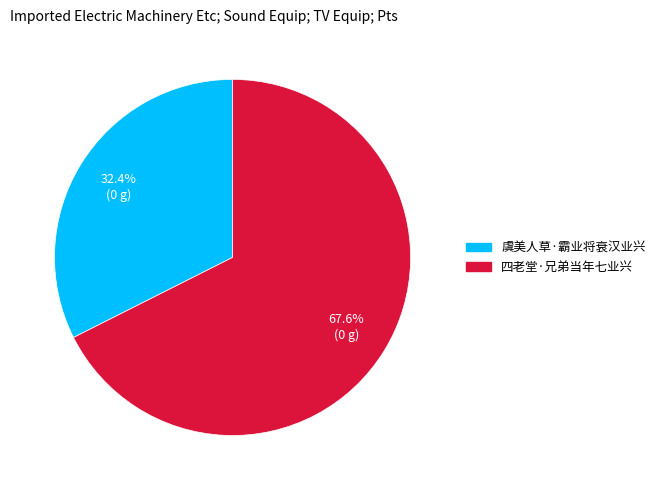

Which slice is the largest?

四老堂·兄弟当年七业兴